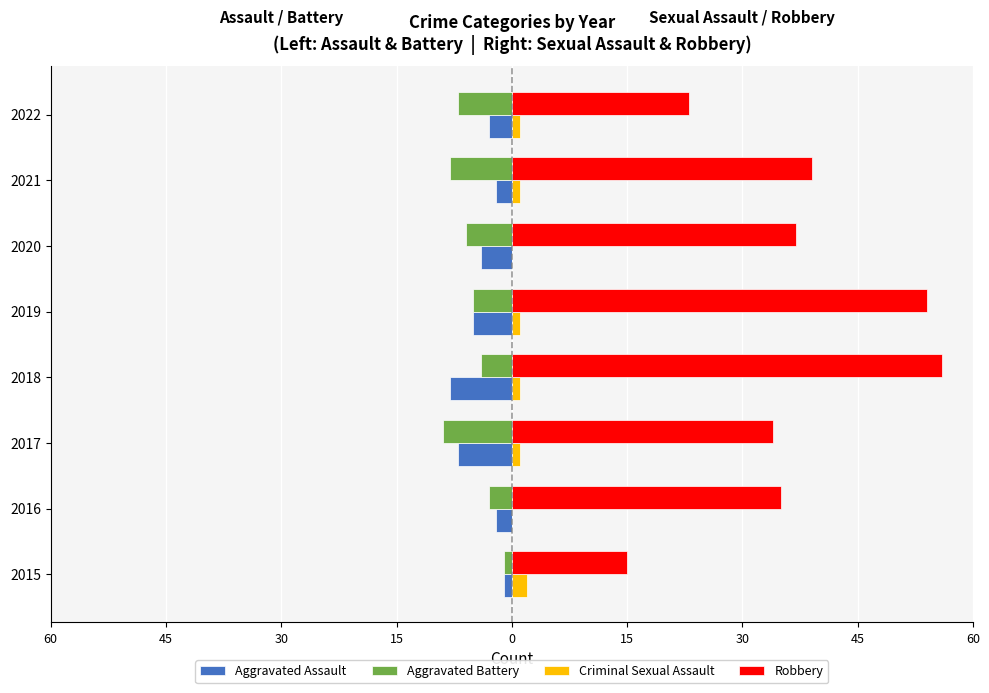

What is the average value of the Criminal Sexual Assault series?

1